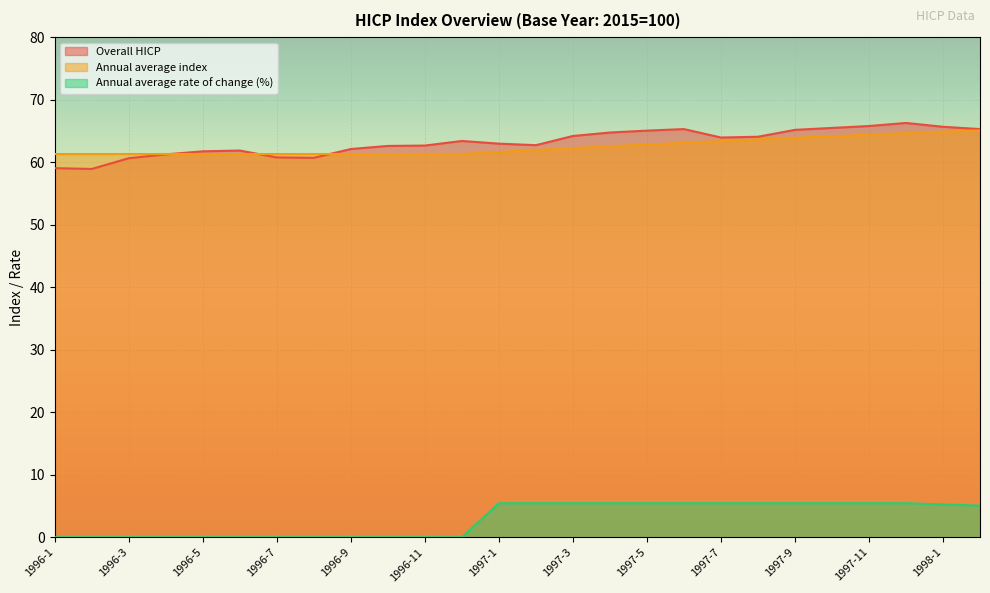

At which category is the sum across all series the highest?

1997-12